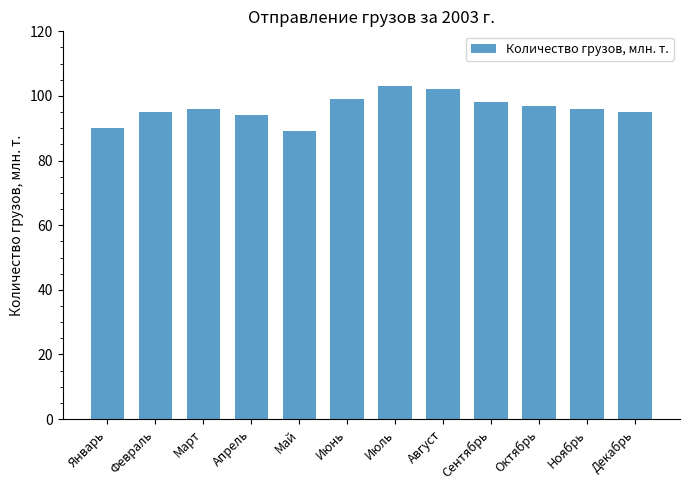

At which category does the chart reach its minimum across all series?

Май